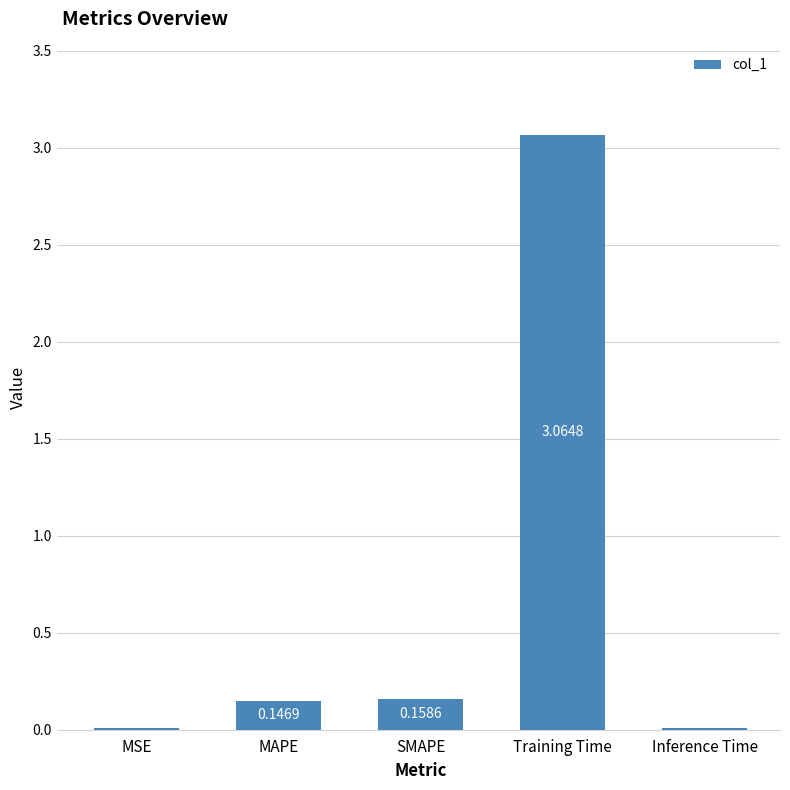

What is the change in value from MSE to SMAPE?

+0.1